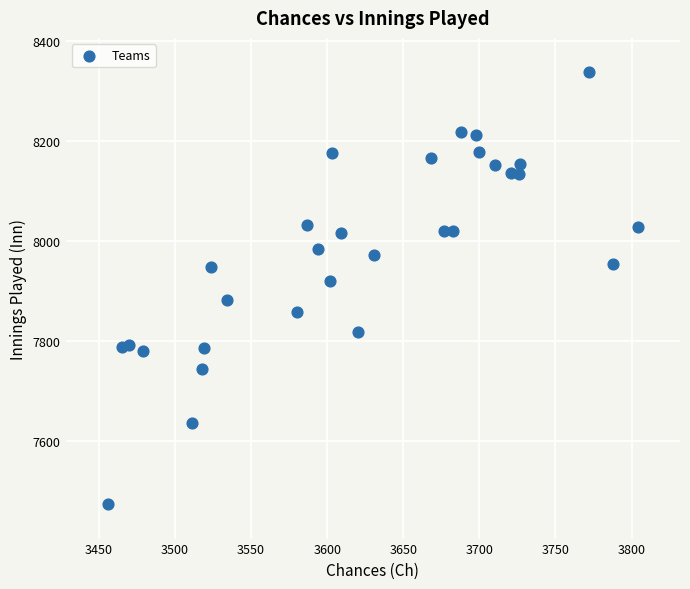

What is the range of Y values (max minus min)?

864